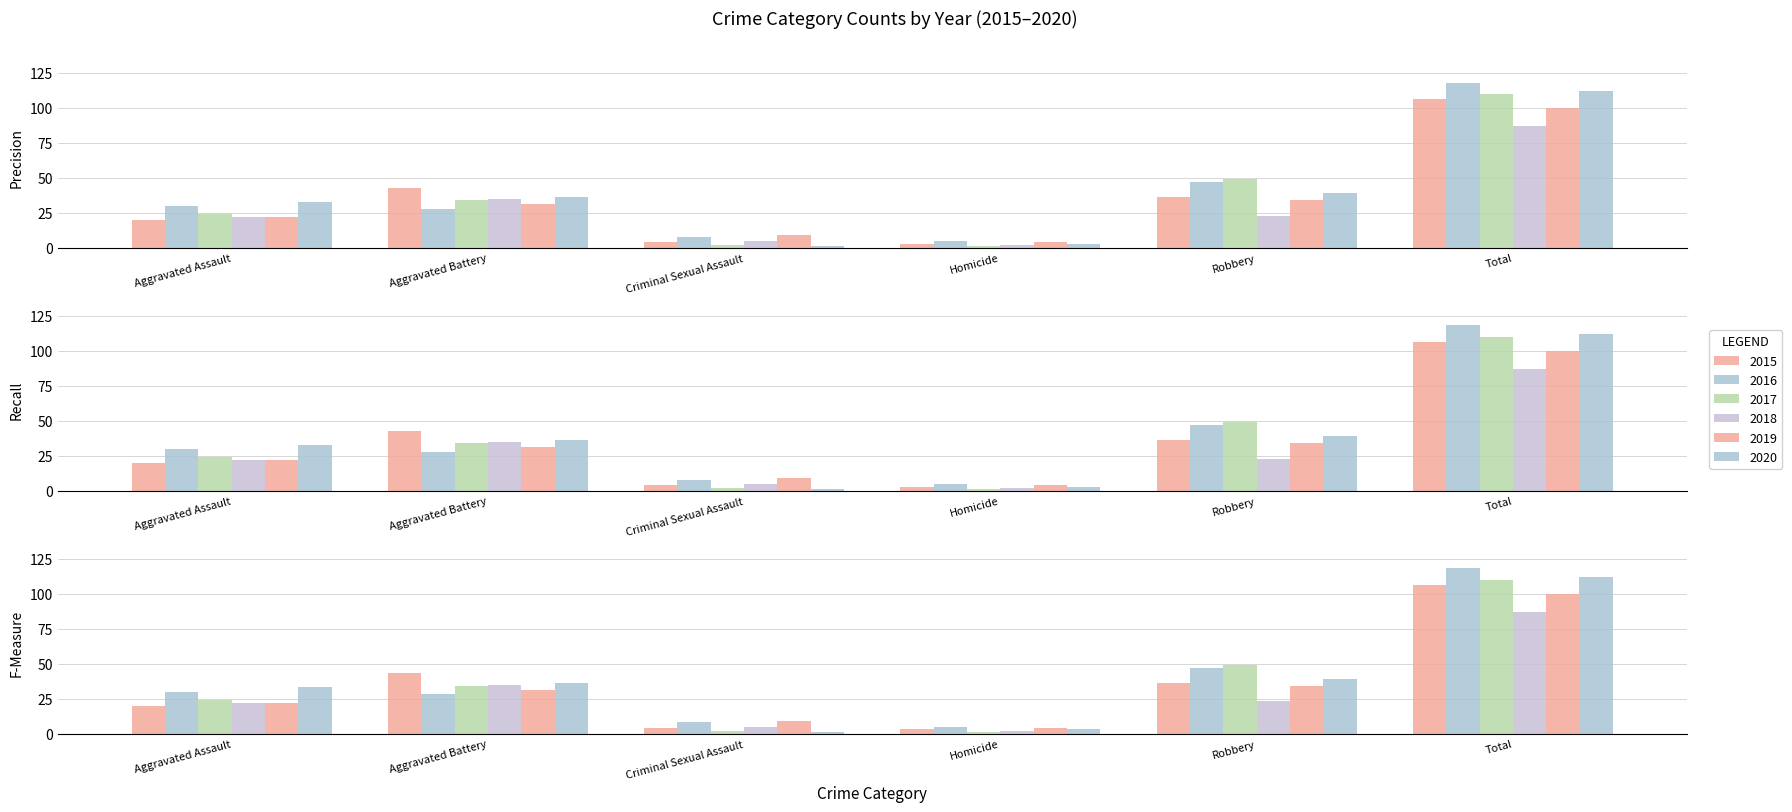

At which label does 2016 first exceed 30?

Robbery